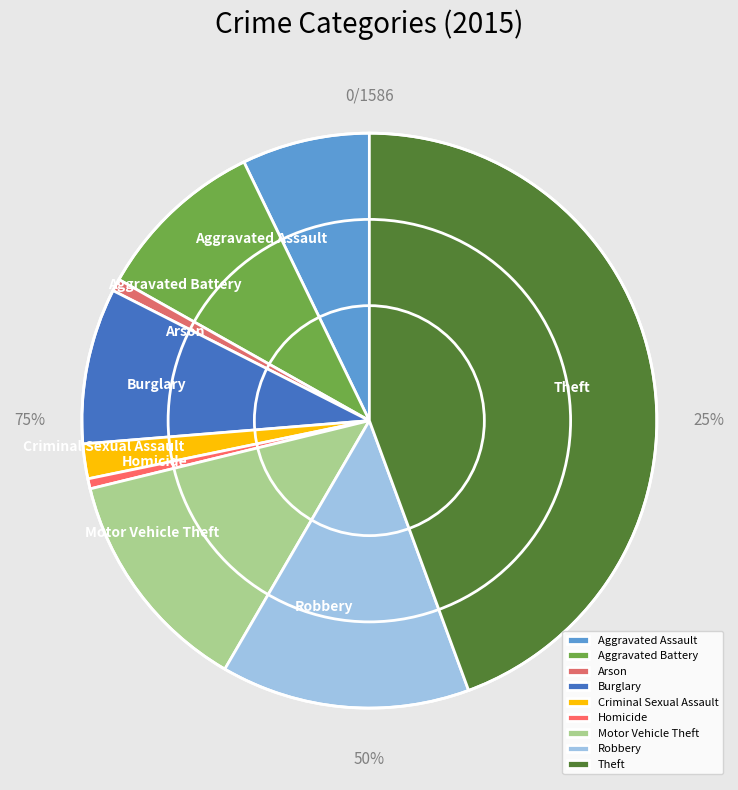

Rank the categories by value from highest to lowest.

Theft, Robbery, Motor Vehicle Theft, Aggravated Battery, Burglary, Aggravated Assault, Criminal Sexual Assault, Arson, Homicide